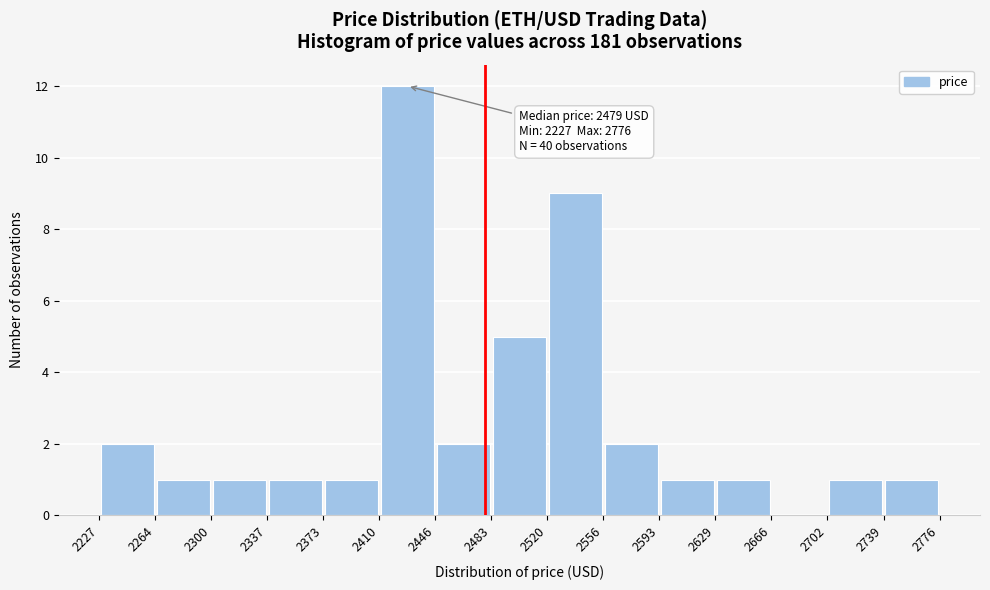

Which range on the x-axis has the tallest bar?

2410 to 2446